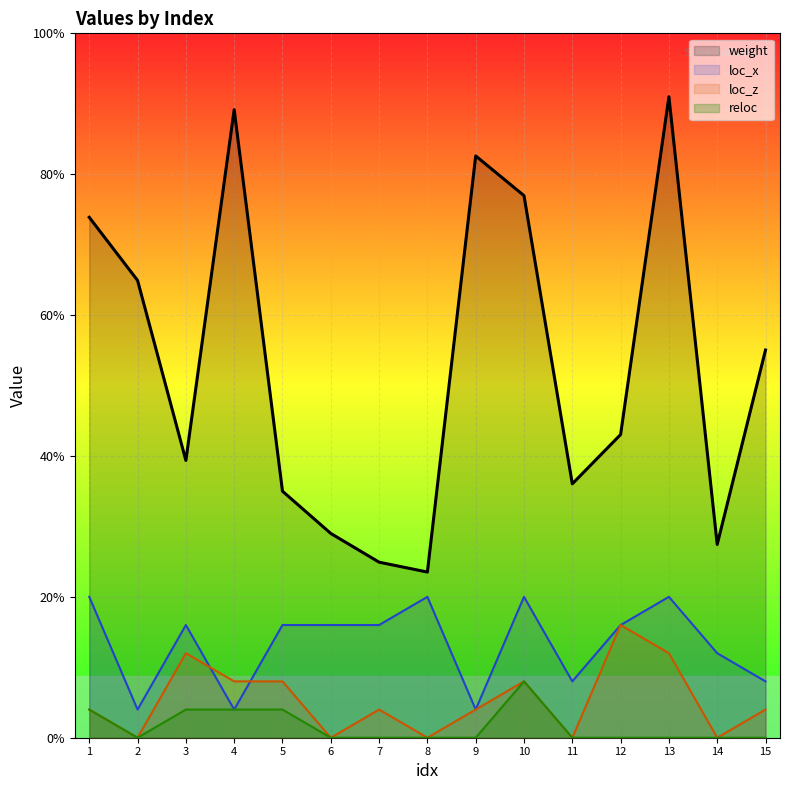

Which series has the largest range (max minus min)?

weight